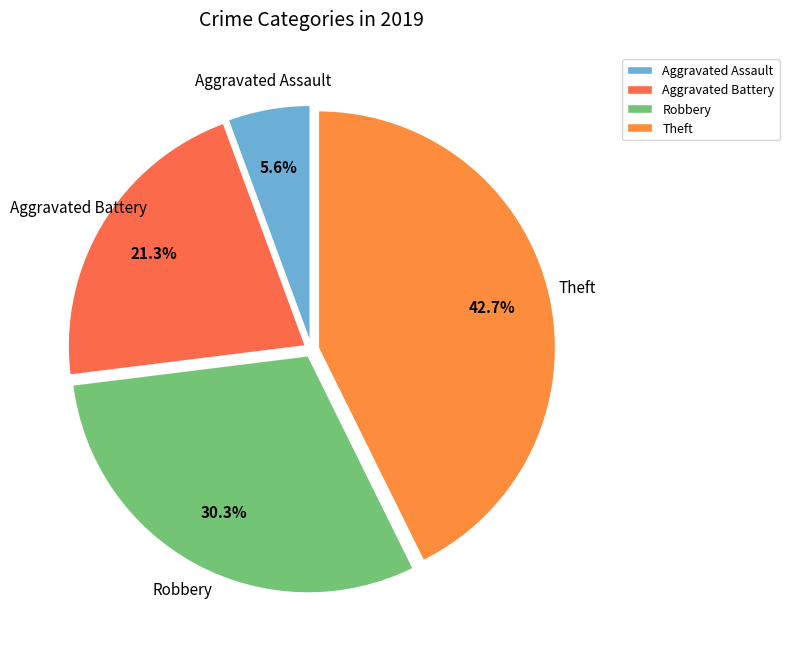

To the nearest percent, what percentage of the pie is Aggravated Battery?

21%